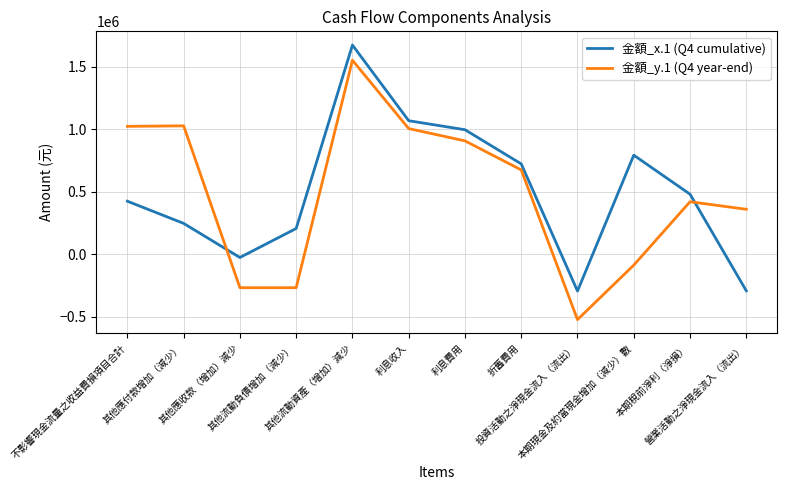

Read the 金額_y.1 (Q4 year-end) value at 其他流動負債增加（減少）.

-265980